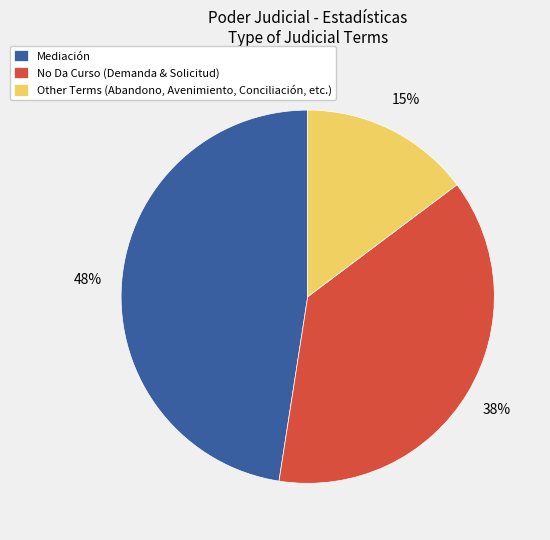

To the nearest percent, what portion does Other Terms (Abandono, Avenimiento, Conciliación, etc.) represent?

15%